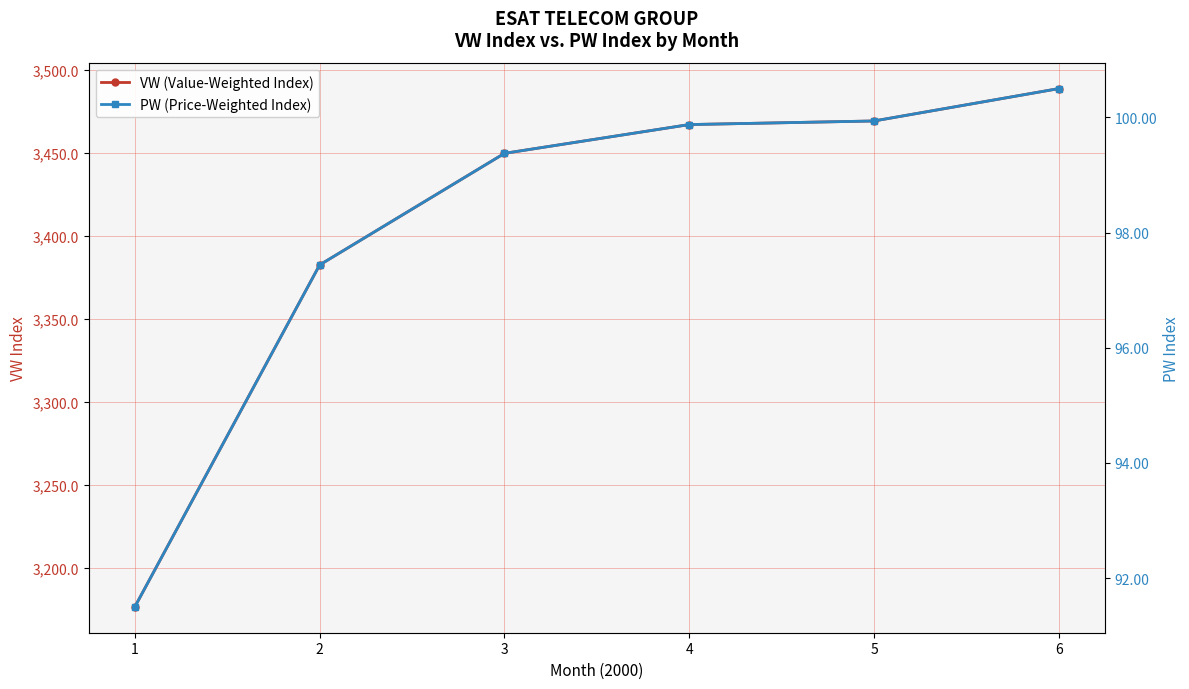

What is the difference between the VW (Value-Weighted Index) values at 5 and 1?

292.9